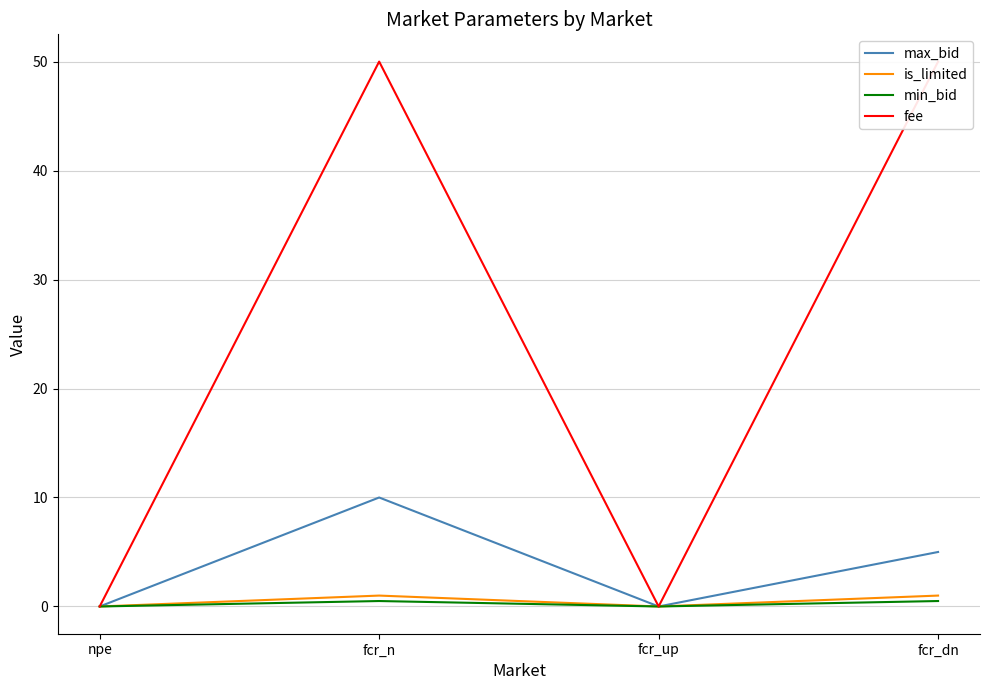

How many interior local peaks does the max_bid series have?

1